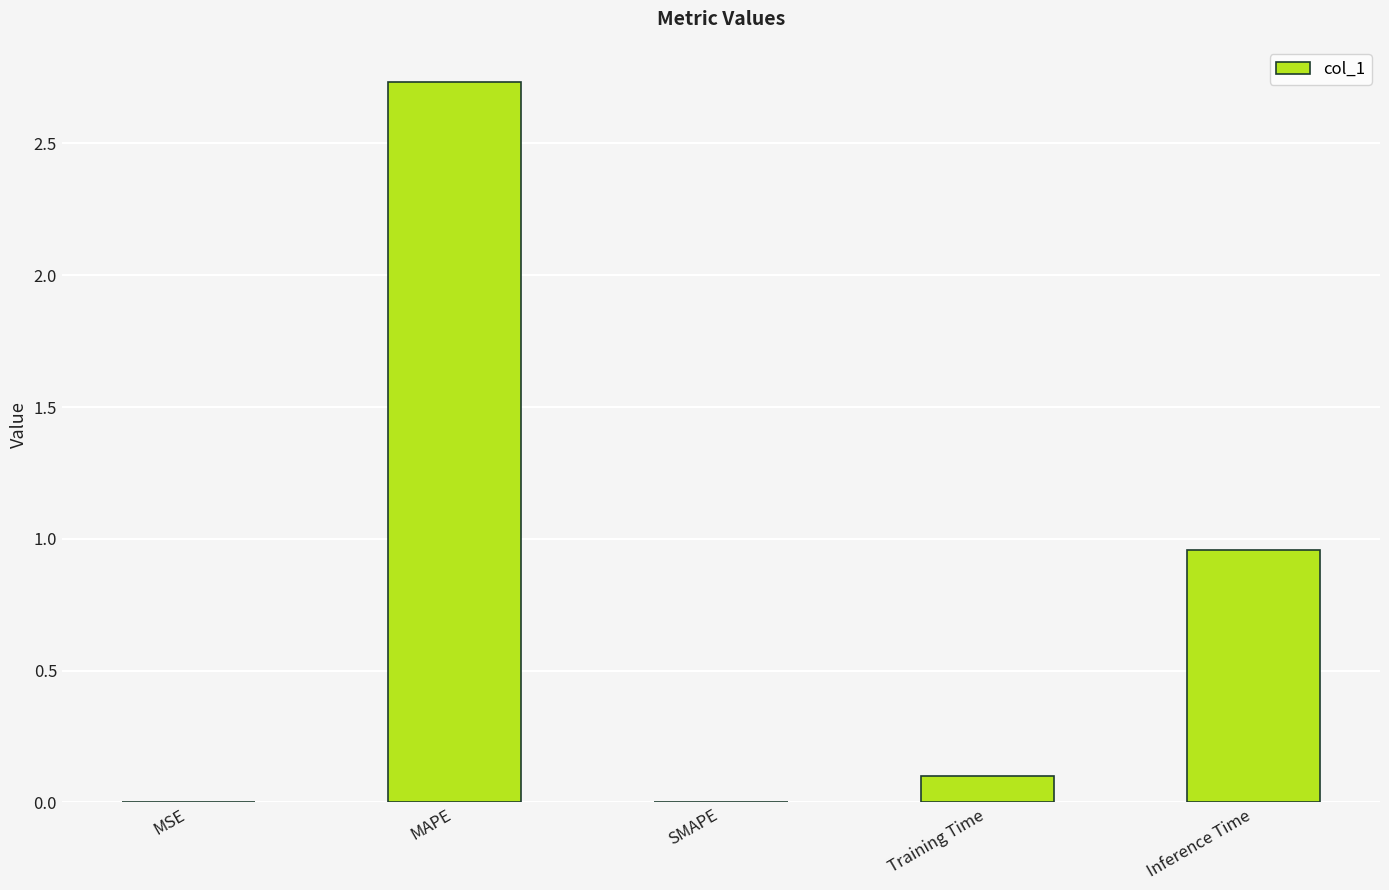

Between Training Time and SMAPE, which is larger?

Training Time